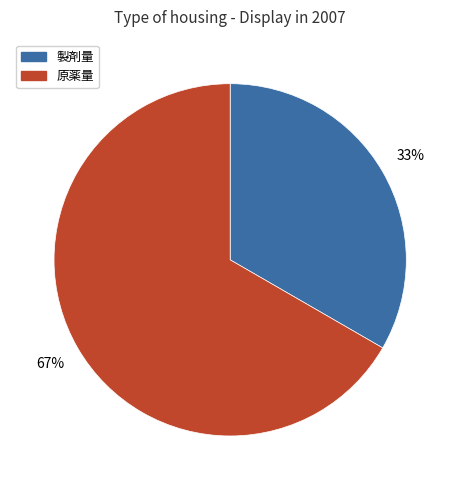

To the nearest percent, what percentage of the pie is 原薬量?

67%